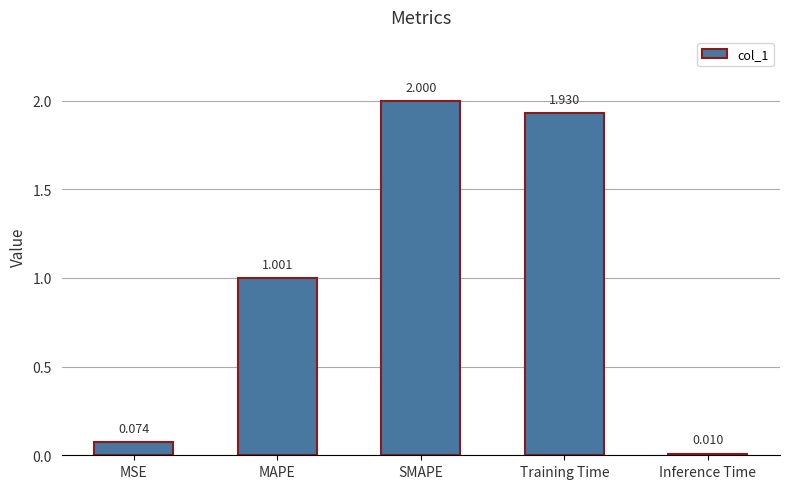

Which has a higher value, Inference Time or MAPE?

MAPE